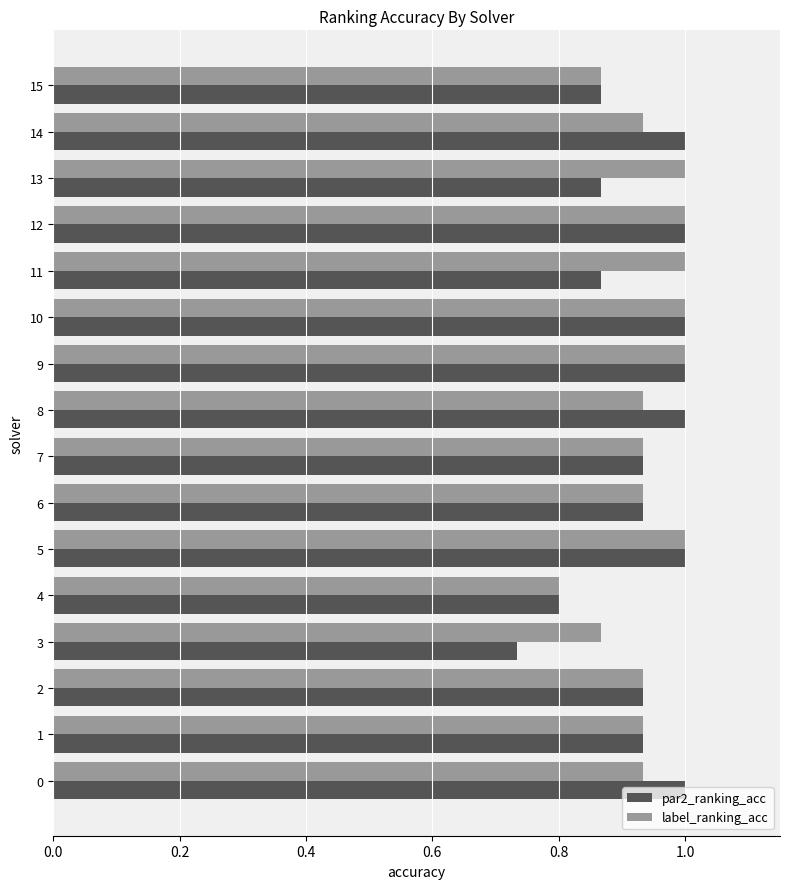

The label_ranking_acc series shows 0.5 at 13. True or false?

False